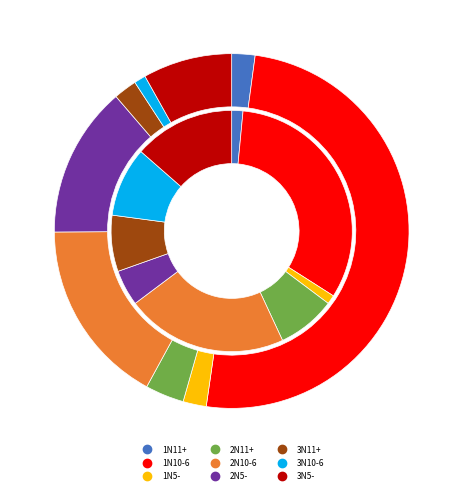

Does 1N10-6 account for over 50% of the chart?

Yes